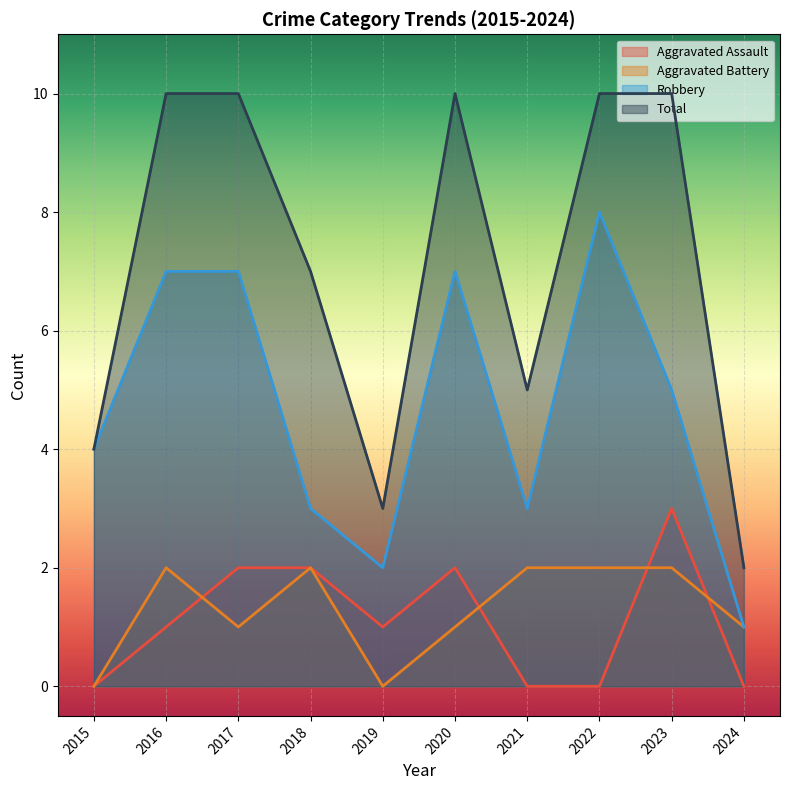

True or false: Aggravated Battery and Total cross at least once.

False